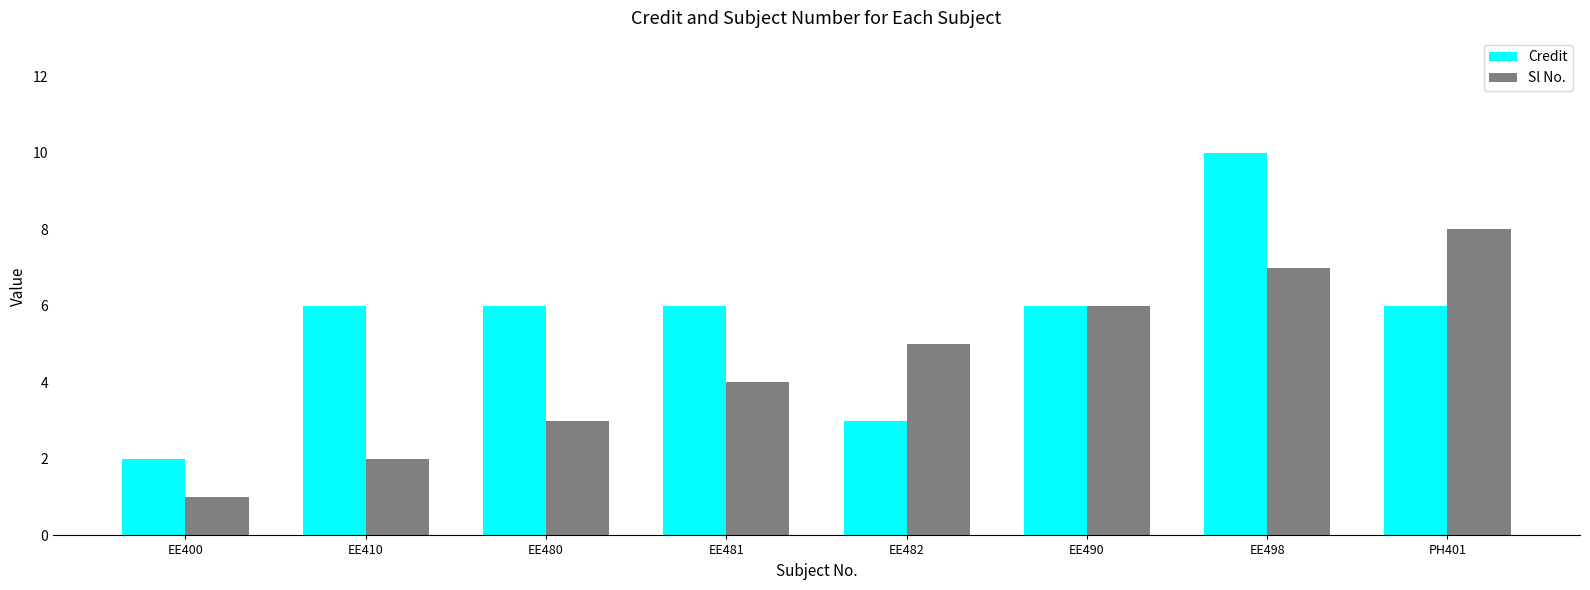

True or false: Credit has a value of 6 at EE481.

True